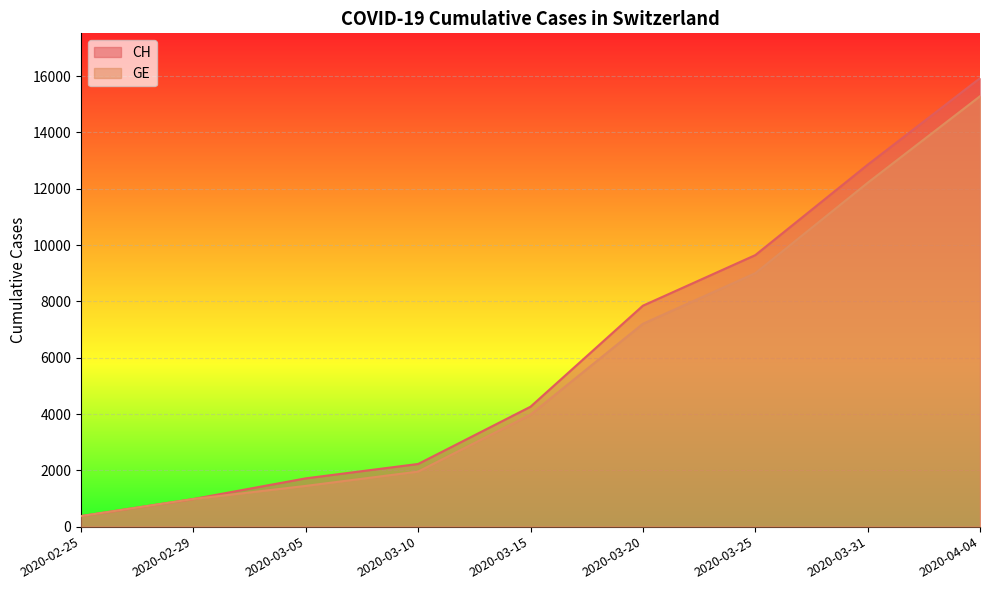

Reading left to right, transcribe all the data shown in this chart.

CH: 375	981	1715	2226	4259	7847	9642	12852	15926
GE: 375	981	1447	1955	3978	7205	9000	12210	15284